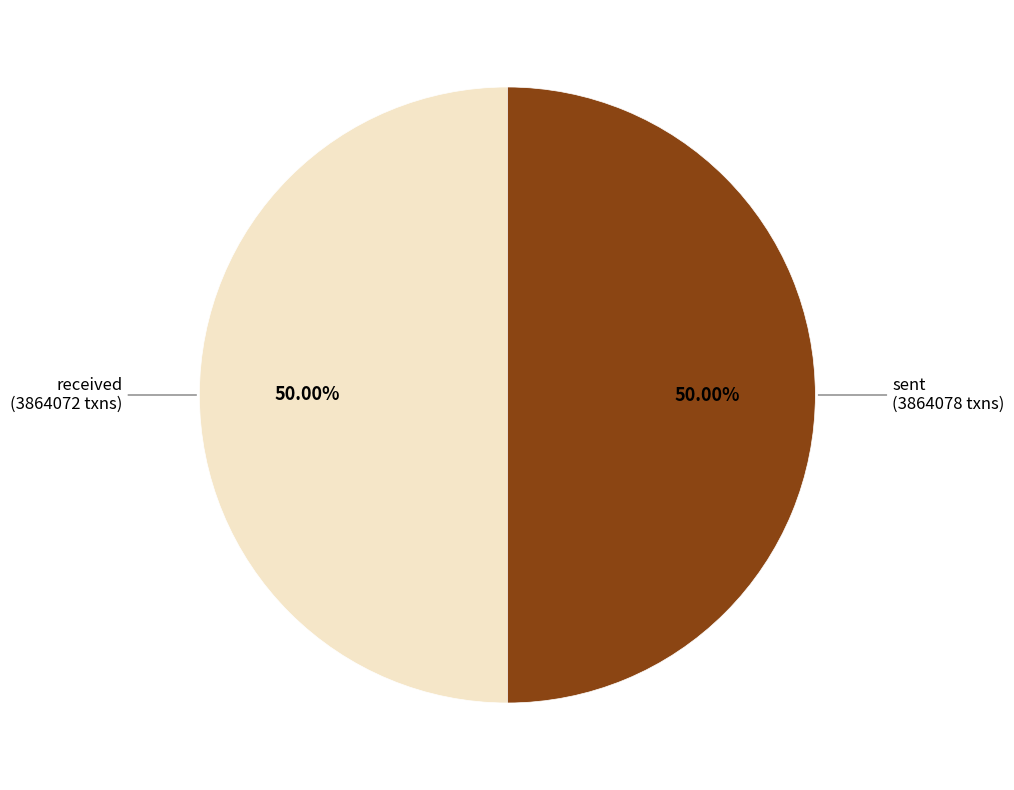

How much of the chart is everything except received?

50.0%